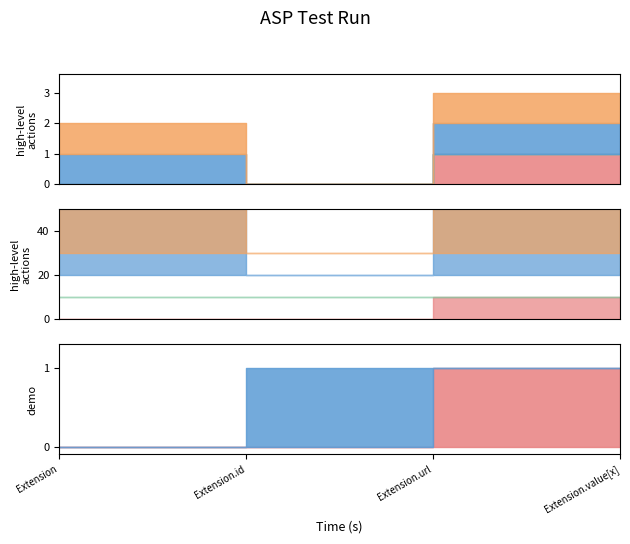

Where is Extension.url nearest to the value 0?

Extension.id